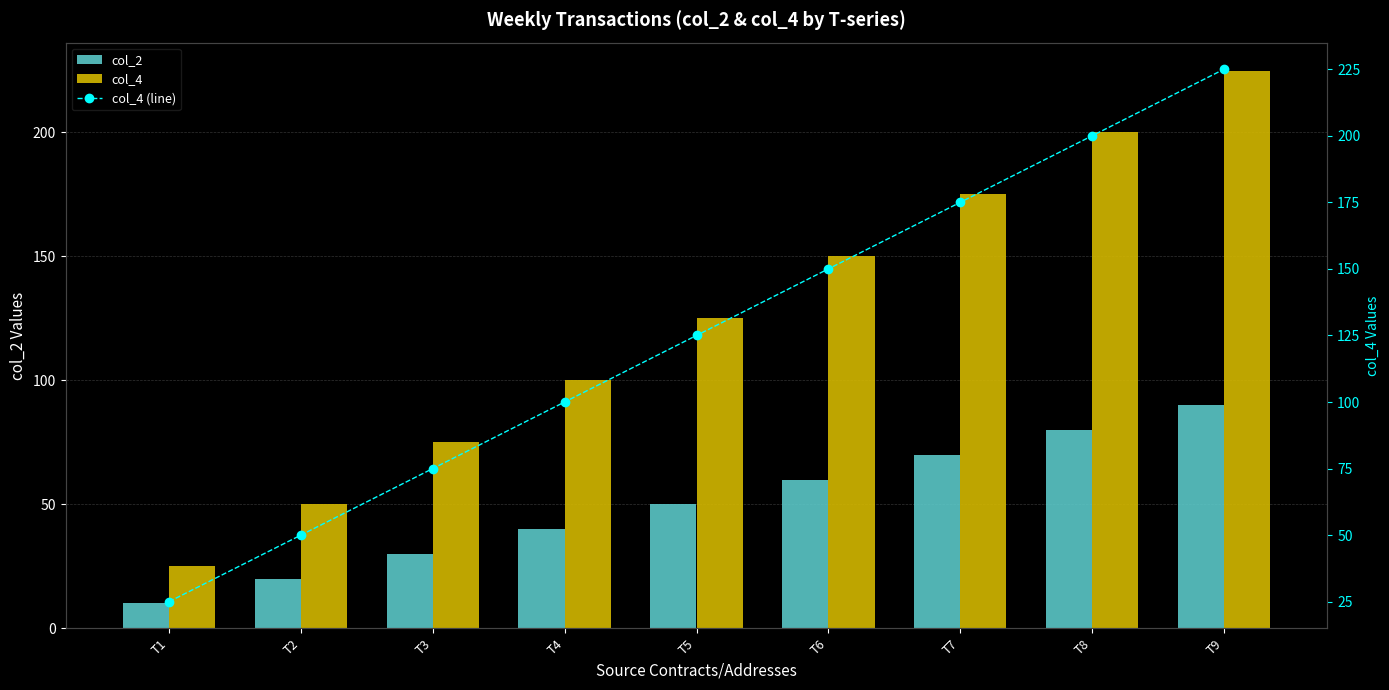

Rank the series at T7 from highest to lowest value.

col_4, col_4 (line), col_2